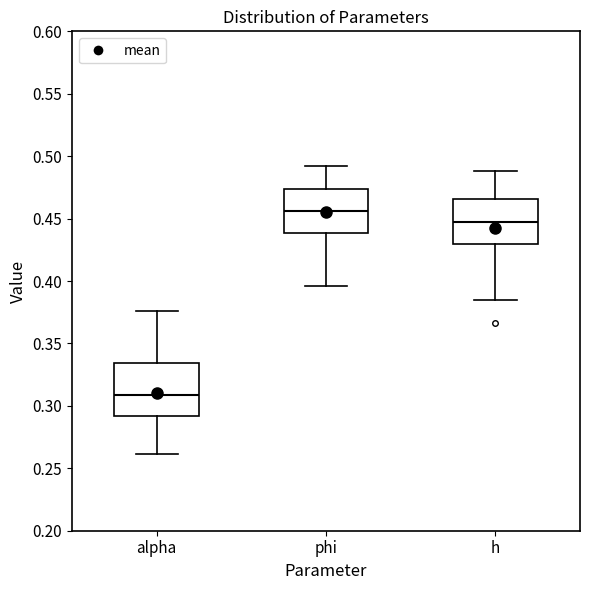

Reading left to right, transcribe this box plot: for each box, give where its median line is, the range the box spans, and where its two whiskers end, as read against the y-axis. The values are not printed on the chart, so give them approximately, as read against the axis.

alpha: median 0.310, box 0.290 to 0.335, whiskers 0.260 to 0.375
phi: median 0.455, box 0.440 to 0.475, whiskers 0.395 to 0.490
h: median 0.445, box 0.430 to 0.465, whiskers 0.385 to 0.490